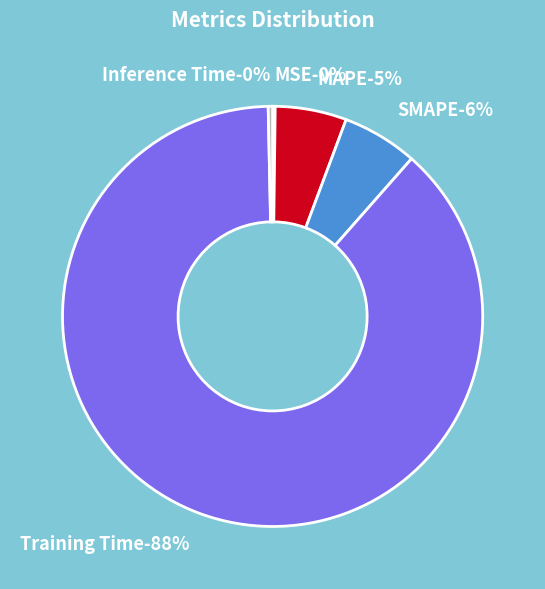

What is the ratio of the value at SMAPE to the value at Training Time?

0.1